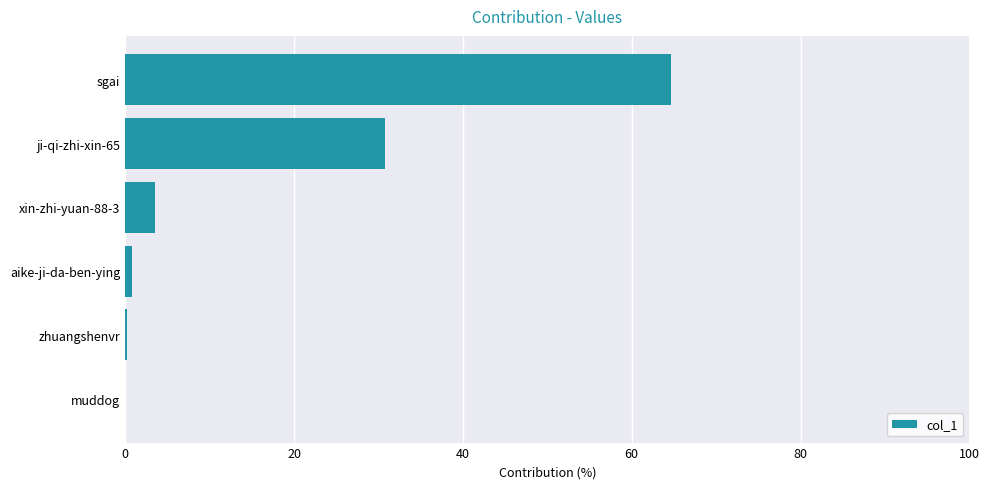

Does the chart contain stacked bars?

No